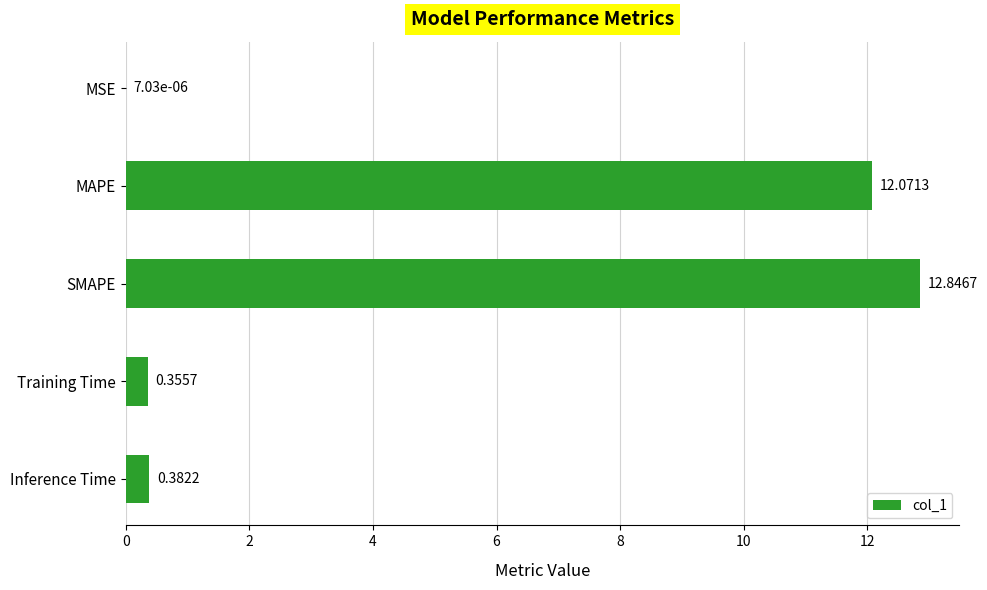

Where is the data nearest to the value 6?

Inference Time